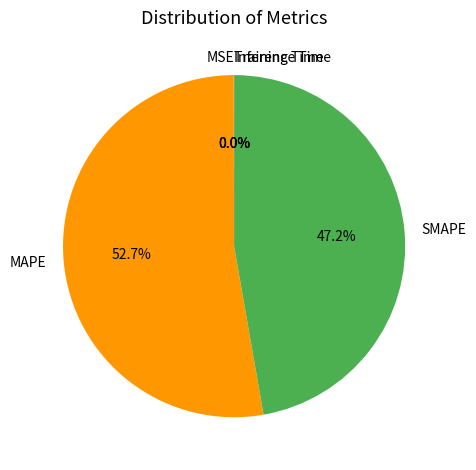

How much of the chart is everything except SMAPE?

52.8%